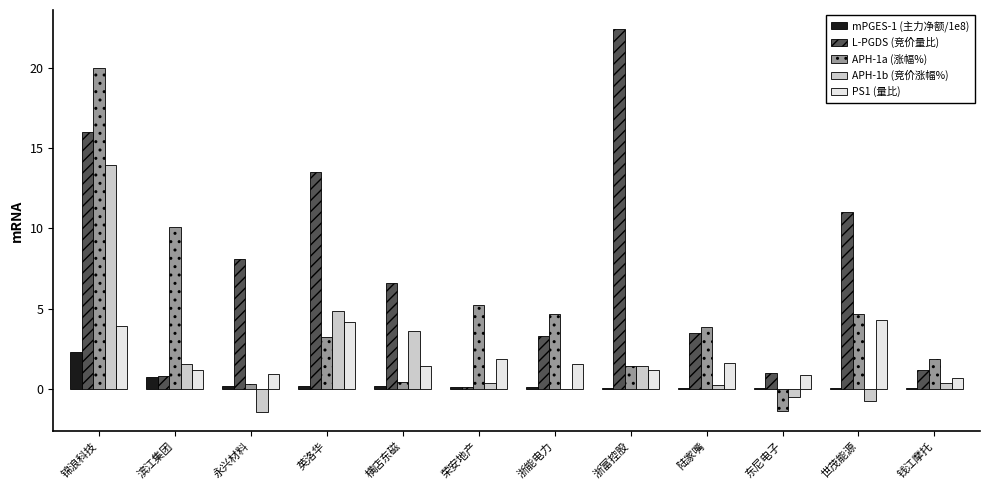

At which category does the chart reach its peak across all series?

浙富控股